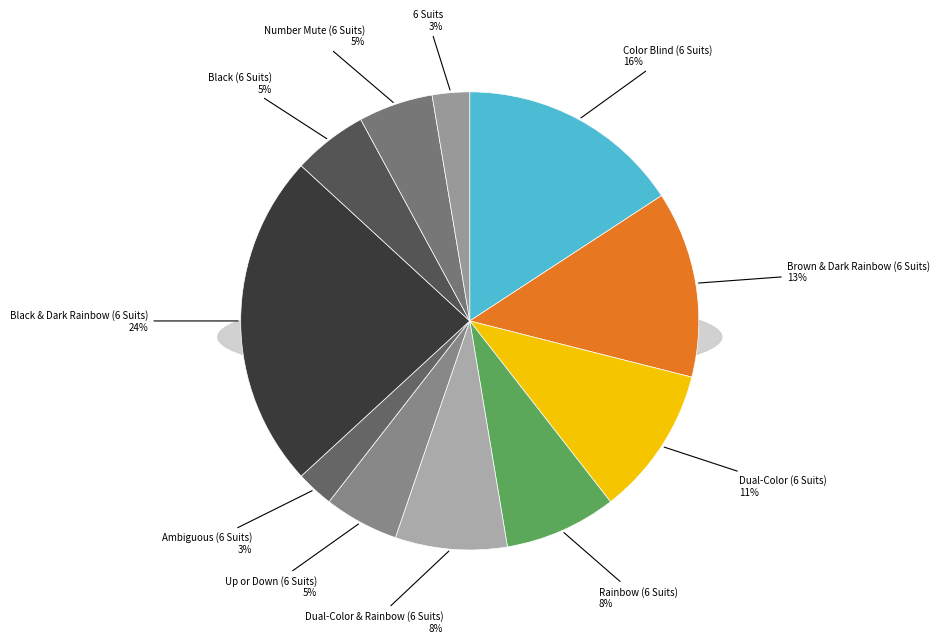

True or false: Dual-Color & Rainbow (6 Suits) accounts for 8% of the total.

True